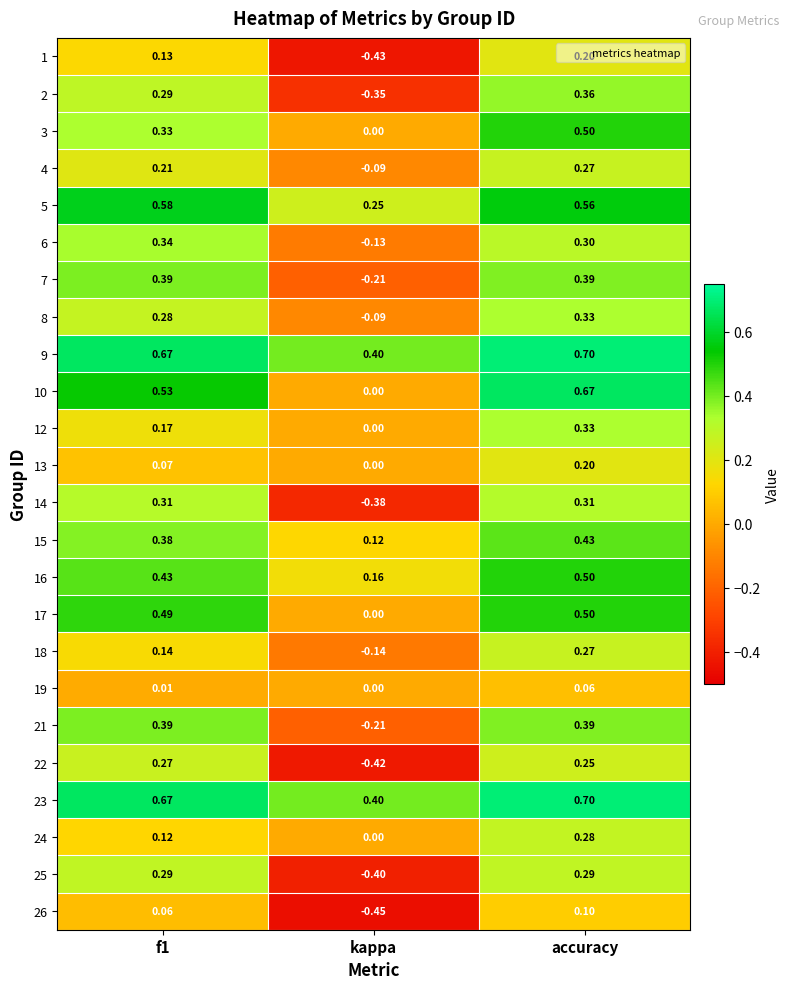

At which category is the sum across all series the highest?

accuracy